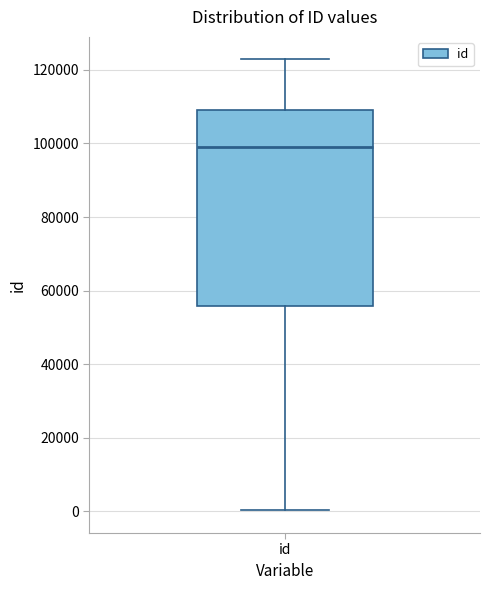

Read this box plot against the y-axis: the position of the median line, the range covered by the box, and the ends of both whiskers. The values are not printed on the chart, so give them approximately, as read against the axis.

median 98000, box 56000 to 110000, whiskers 0 to 122000